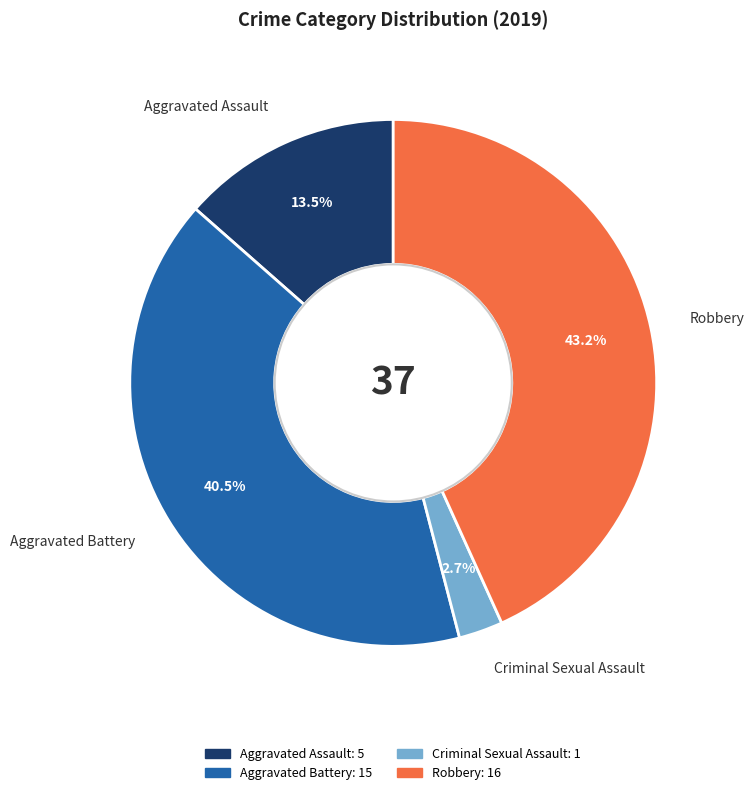

Which slice is the smallest?

Criminal Sexual Assault